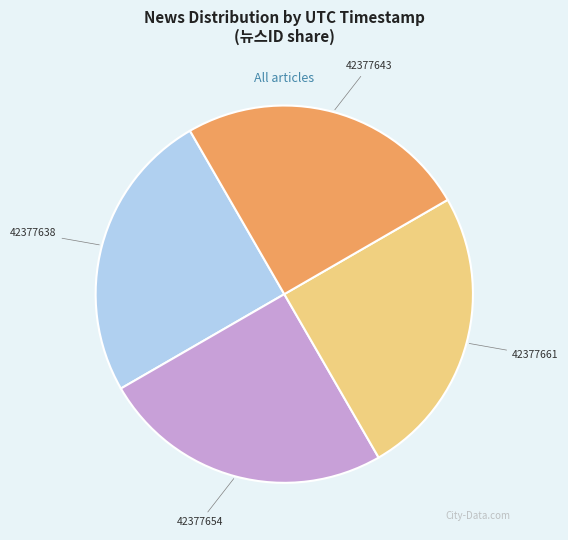

Count the number of slices in the pie.

4